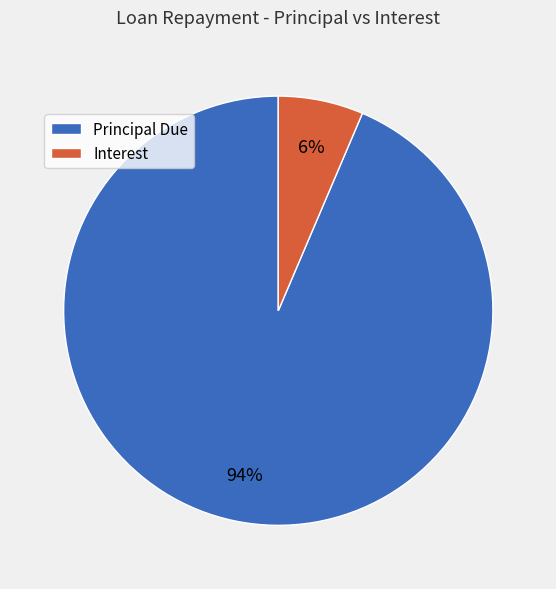

Is there any slice that represents more than half of the pie?

Yes